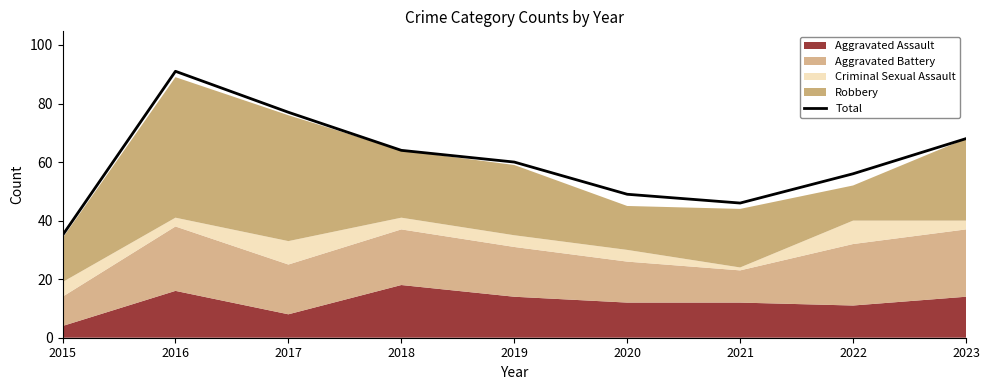

How many points are higher than both their immediate neighbors (excluding endpoints)?

1